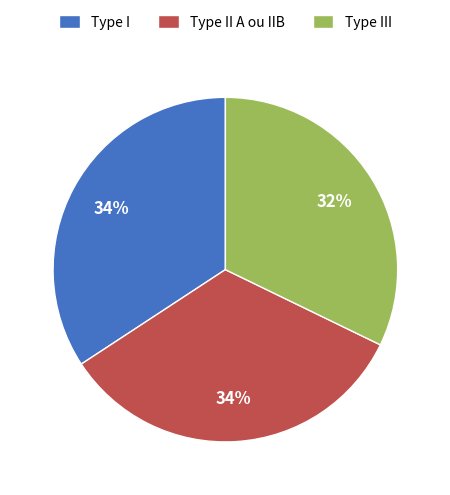

Count the number of slices in the pie.

3